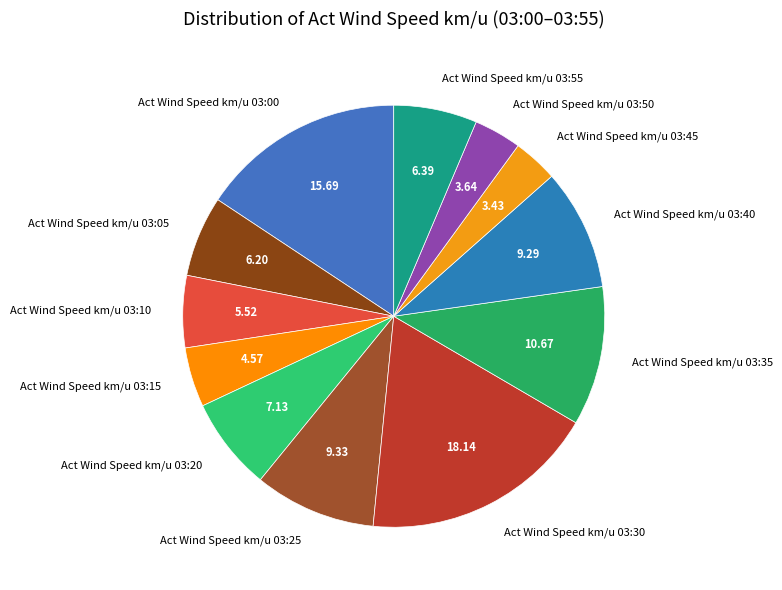

Which has a higher value, Act Wind Speed km/u 03:55 or Act Wind Speed km/u 03:20?

Act Wind Speed km/u 03:20